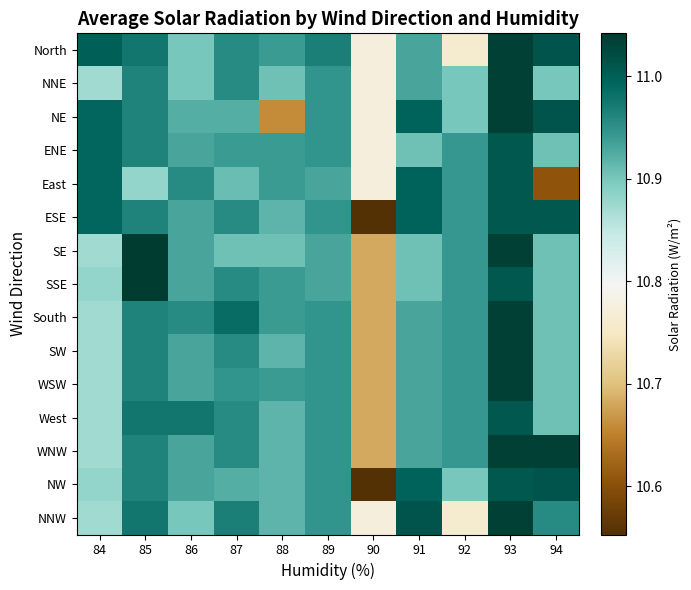

Which series changed the most between 88 and 89?

NE